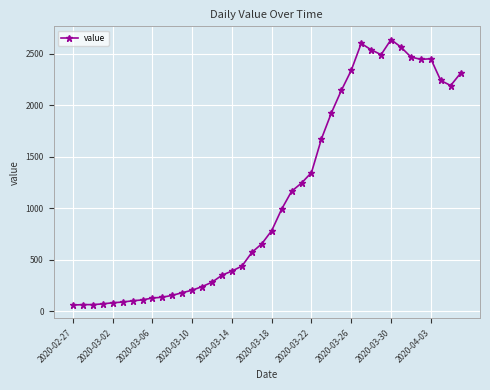

What is the smallest value displayed?

61